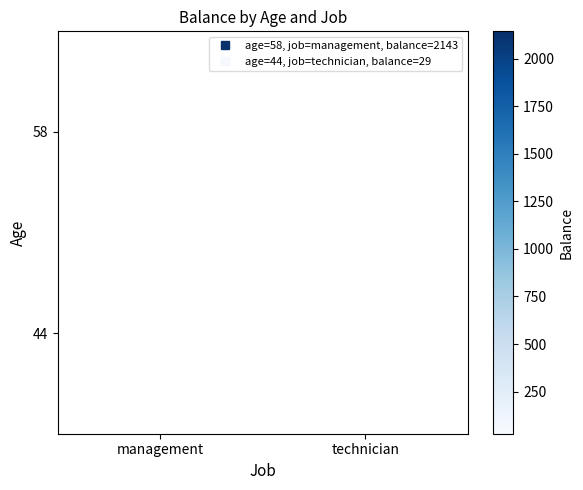

True or false: 44 has a value of 15.7 at technician.

False